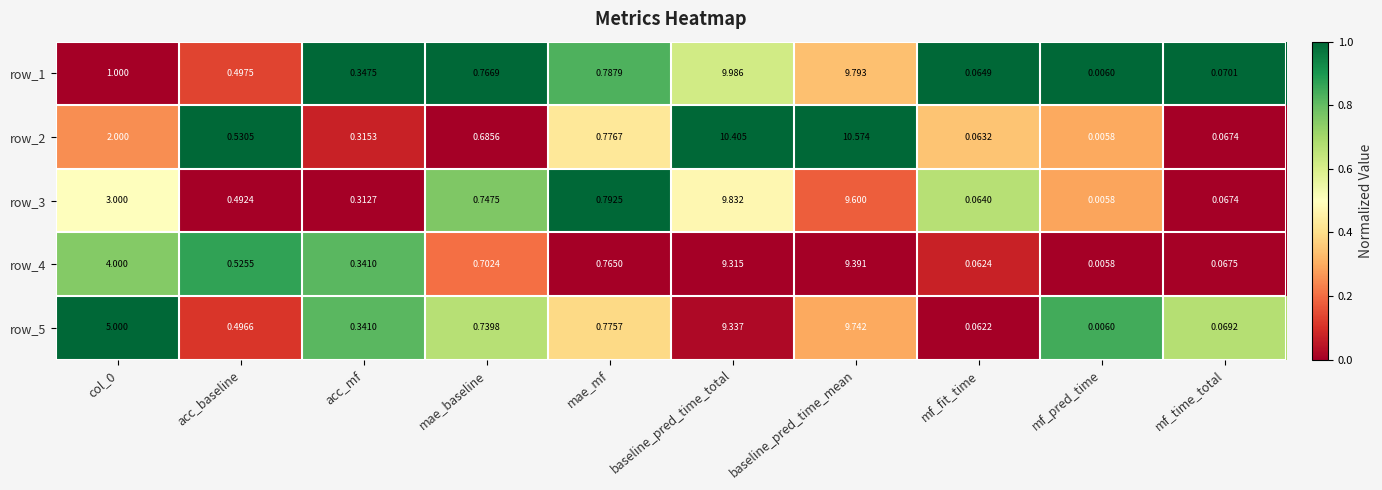

At which category is the sum across all series the highest?

baseline_pred_time_mean